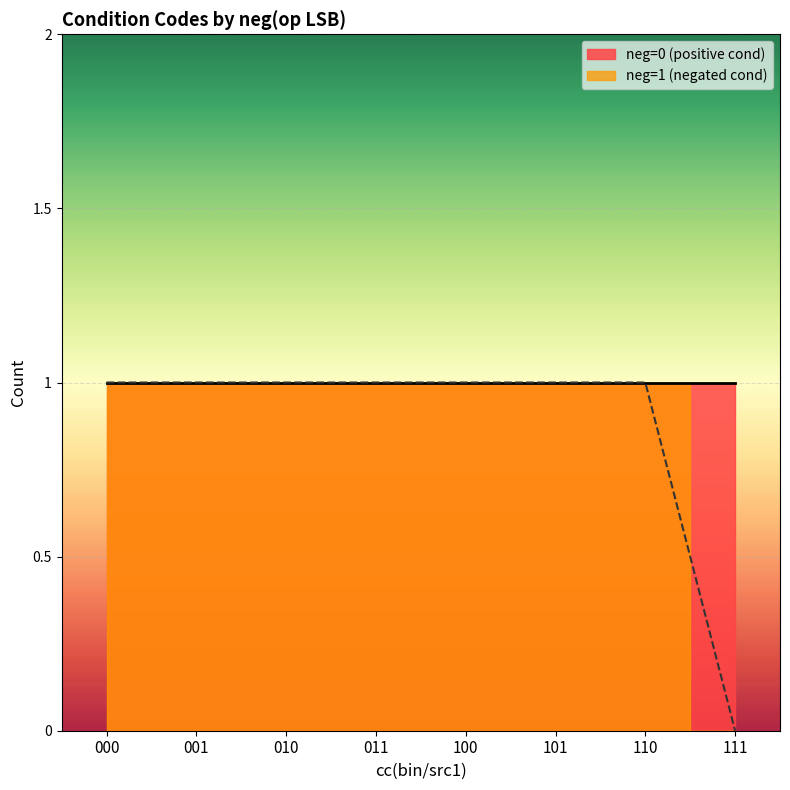

True or false: neg=1 (negative) and neg=0 (positive) intersect in this chart.

False